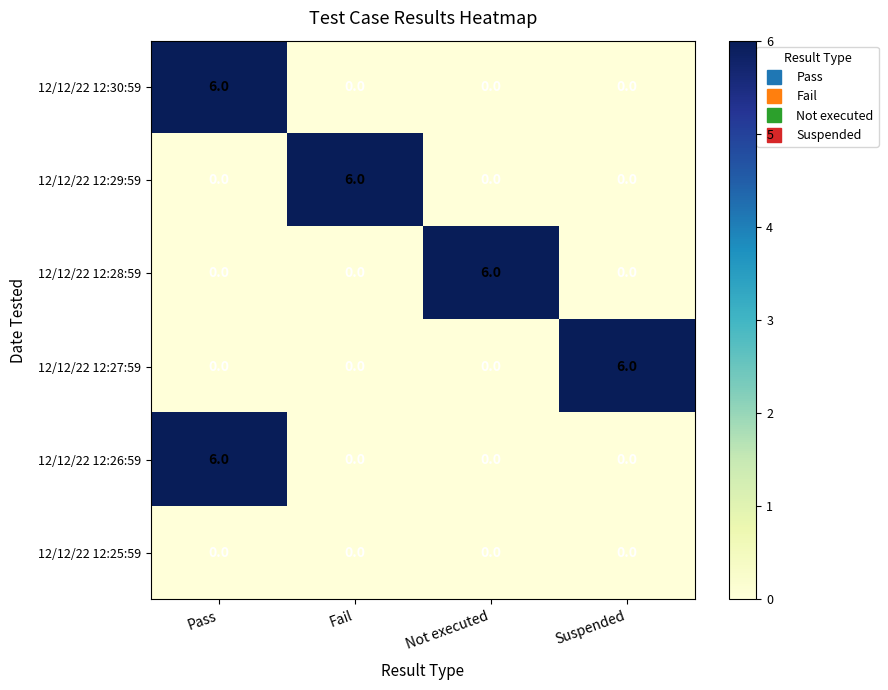

Is it true that 12/12/22 12:26:59 equals 4 at Suspended?

False